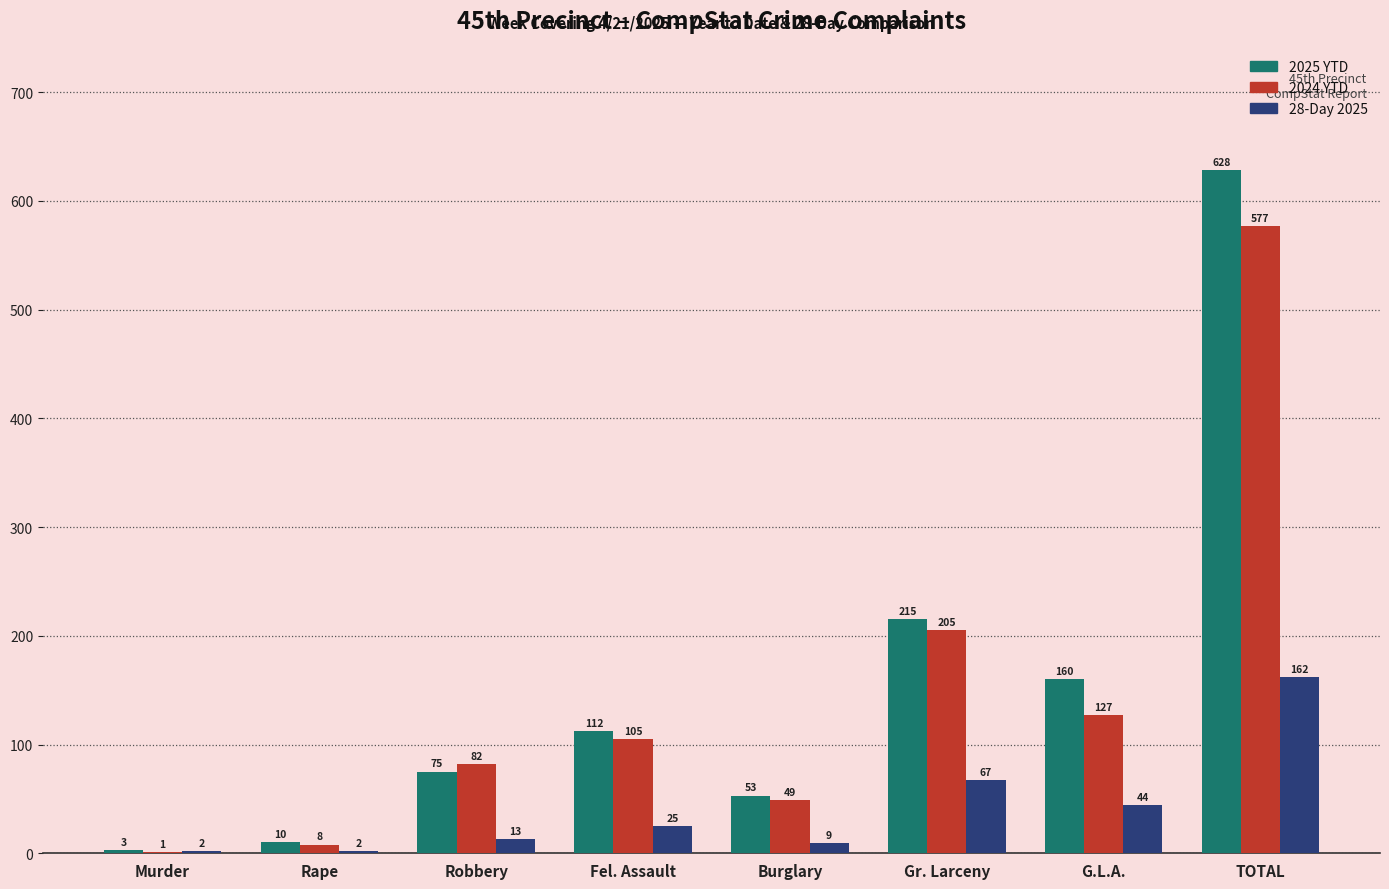

How many groups of bars are there?

8